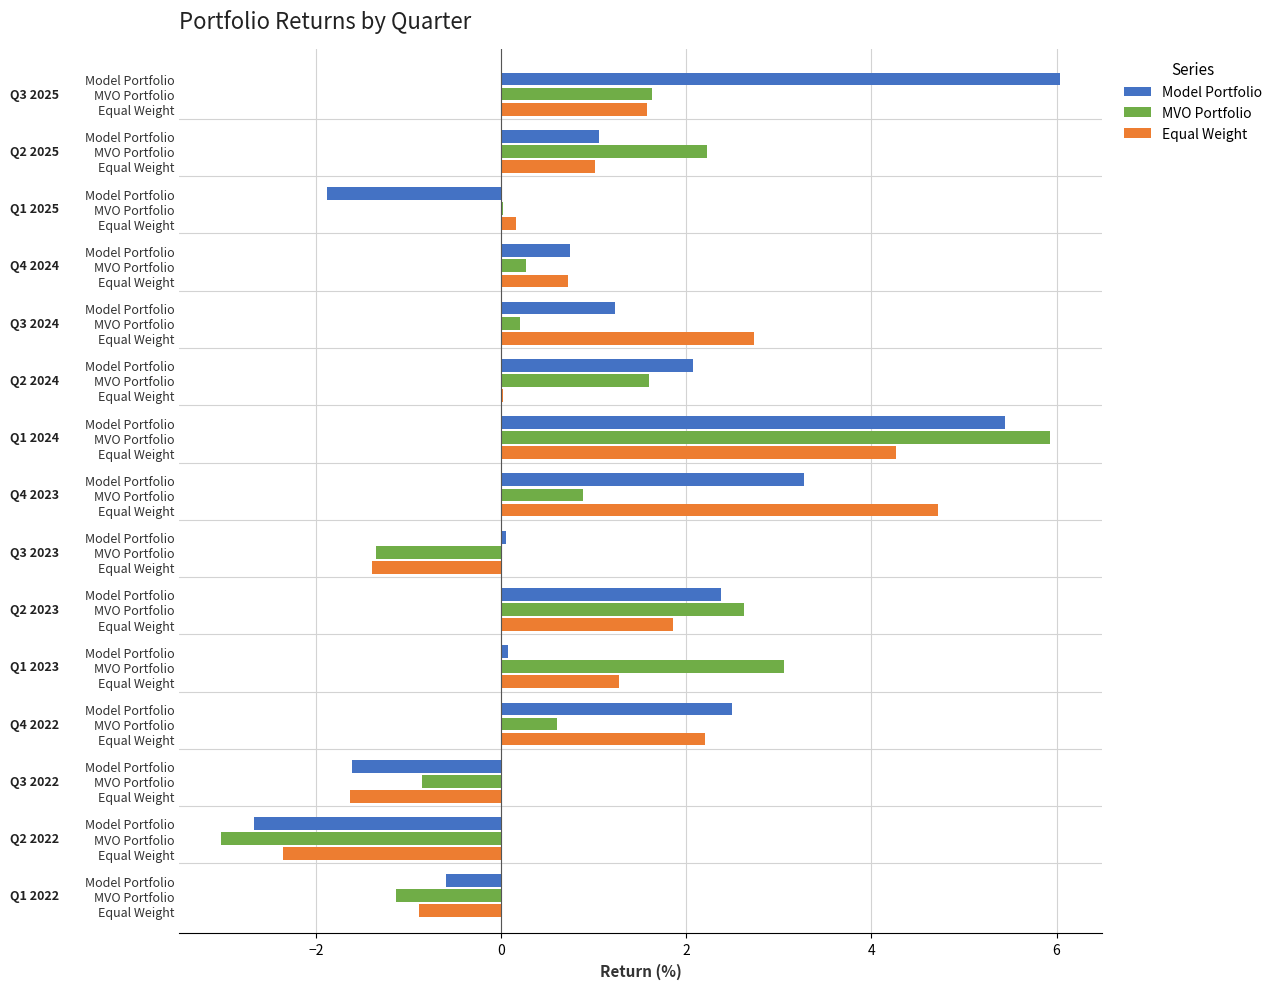

Are the bars grouped side by side (vs. stacked)?

Yes